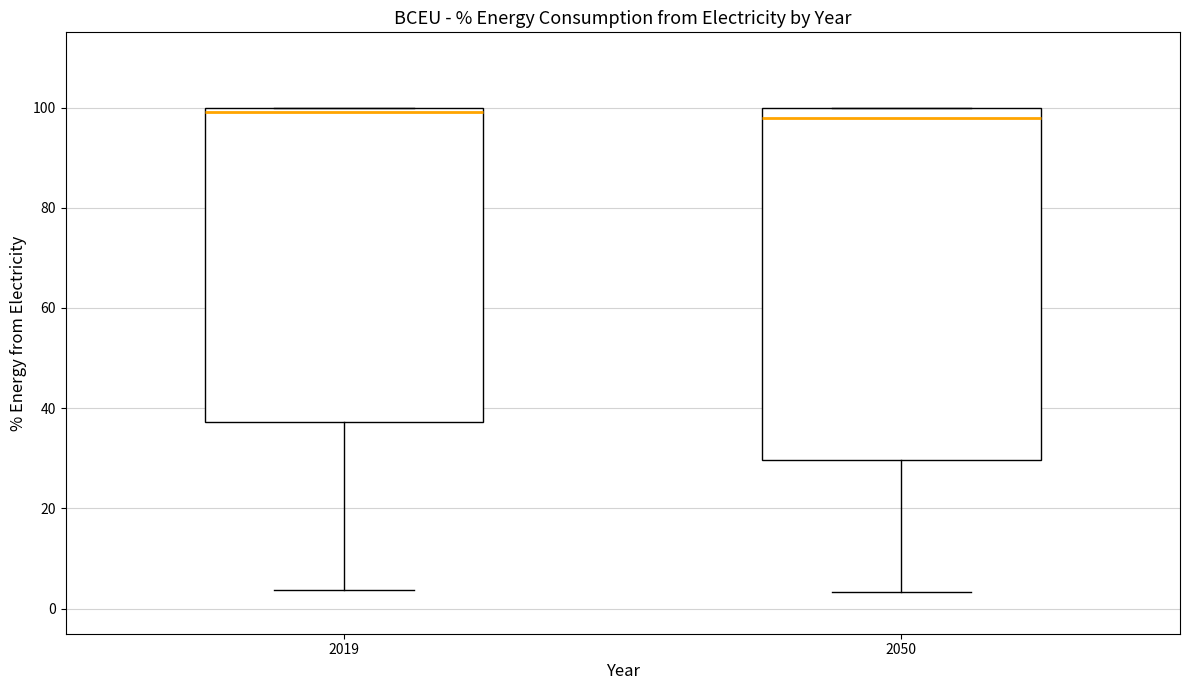

Comparing the boxes themselves (not the whiskers), which one is the tallest?

2050